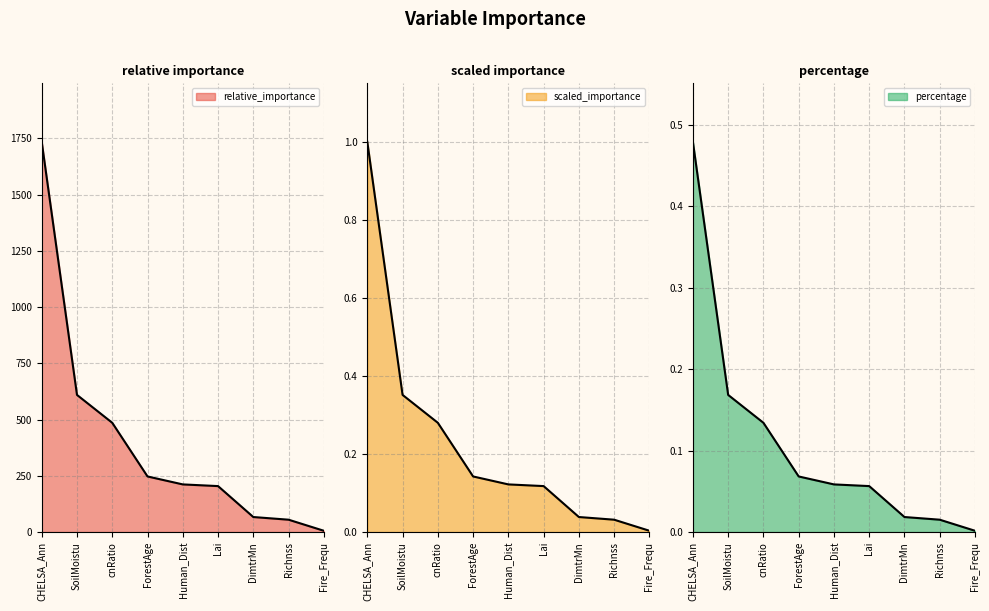

Rank the categories by scaled_importance value from lowest to highest.

Fire_Frequ, Richnss, DimtrMn, Lai, Human_Dist, ForestAge, cnRatio, SoilMoistu, CHELSA_Ann